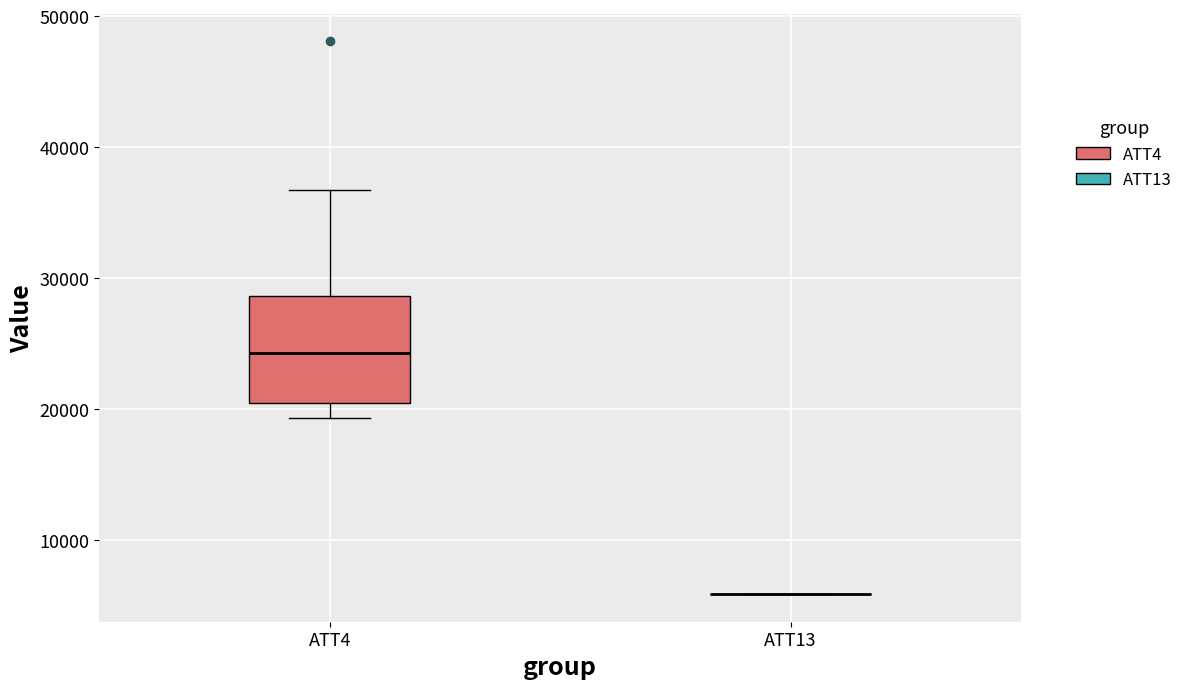

Reading left to right, transcribe this box plot: for each box, give where its median line is, the range the box spans, and where its two whiskers end, as read against the y-axis. The values are not printed on the chart, so give them approximately, as read against the axis.

ATT4: median 24000, box 20000 to 29000, whiskers 19000 to 37000
ATT13: box collapsed to a line at 6000, whiskers 6000 to 6000